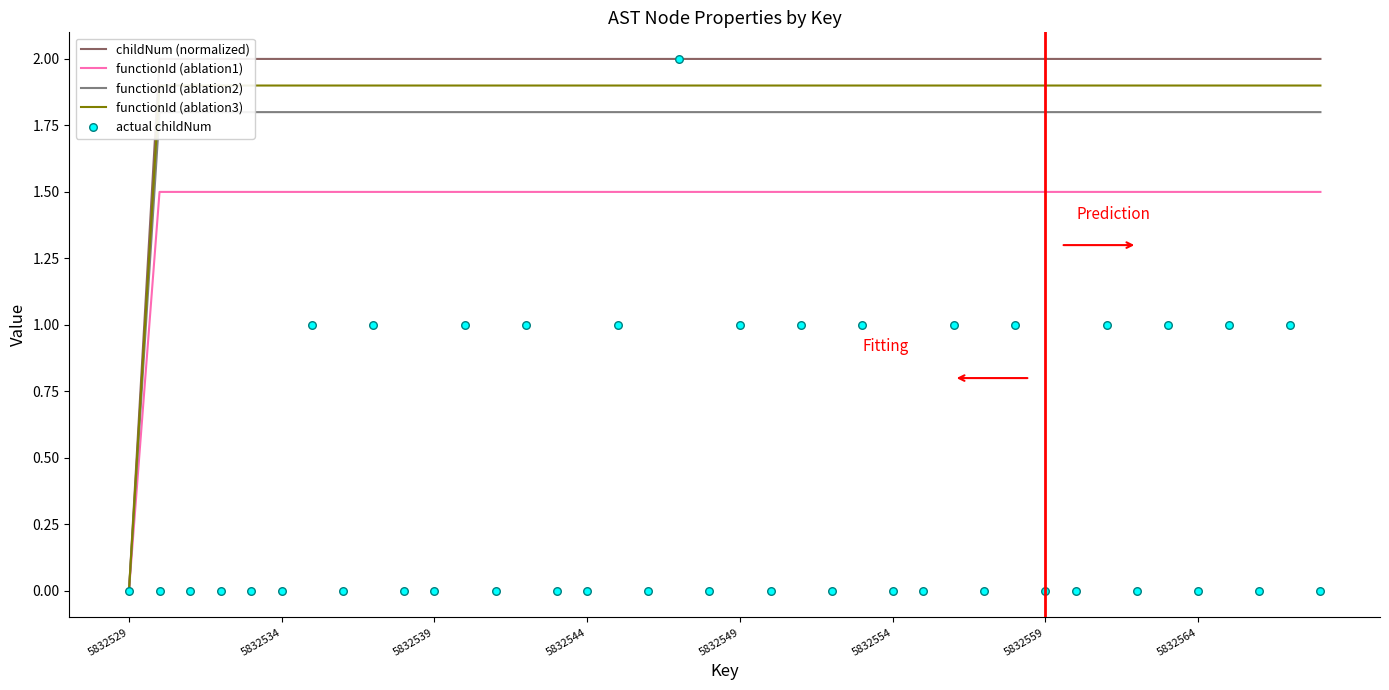

Which series has the largest total across all categories?

childNum (normalized)